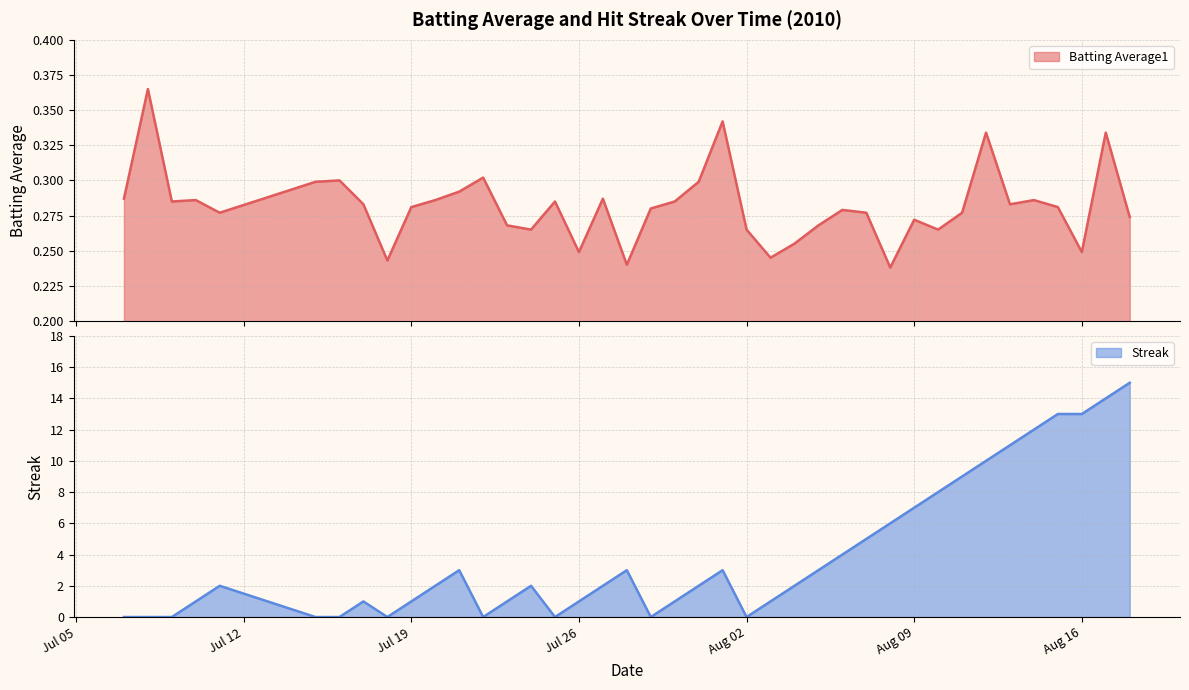

What is the spread (max minus min) of values at 2010-07-23?

0.7